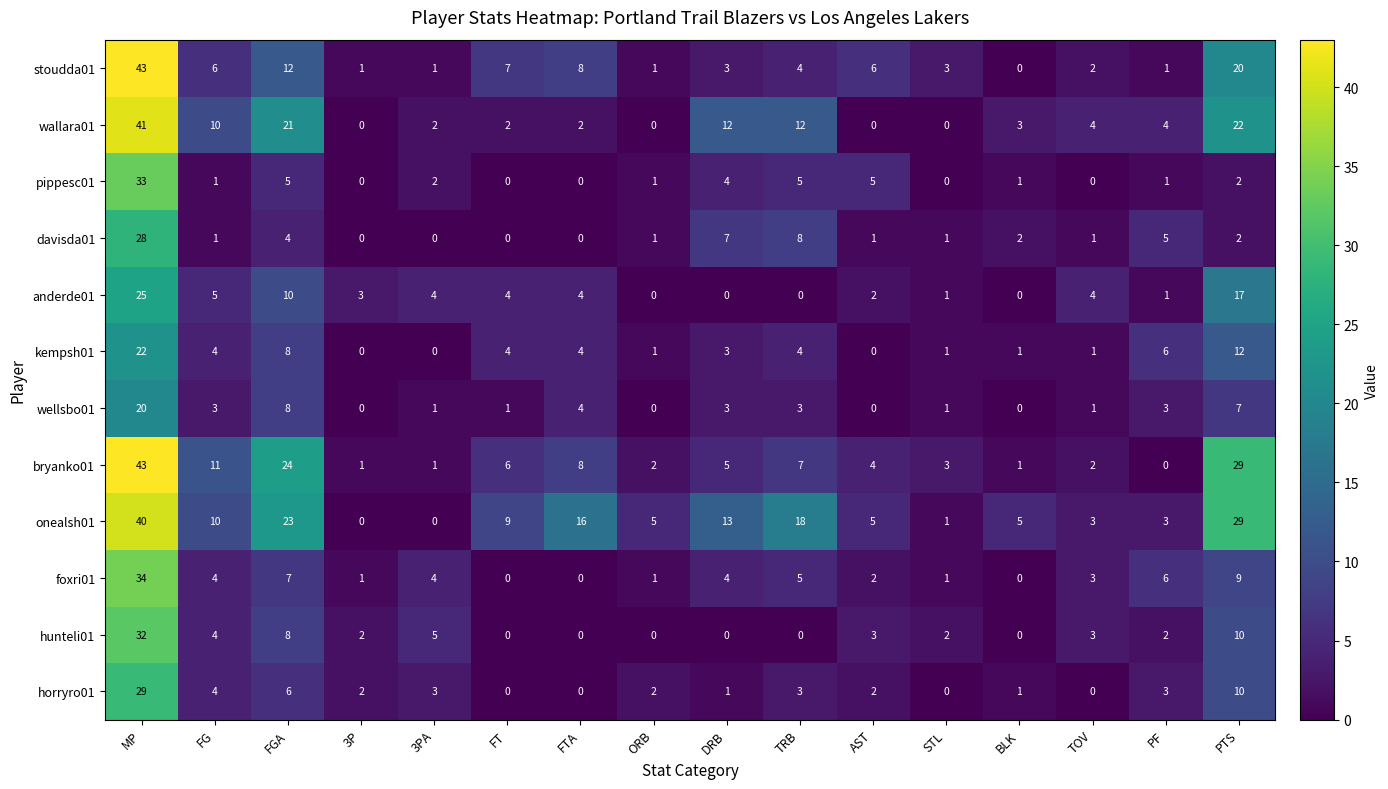

Is it true that foxri01 equals 1 at 3P?

True